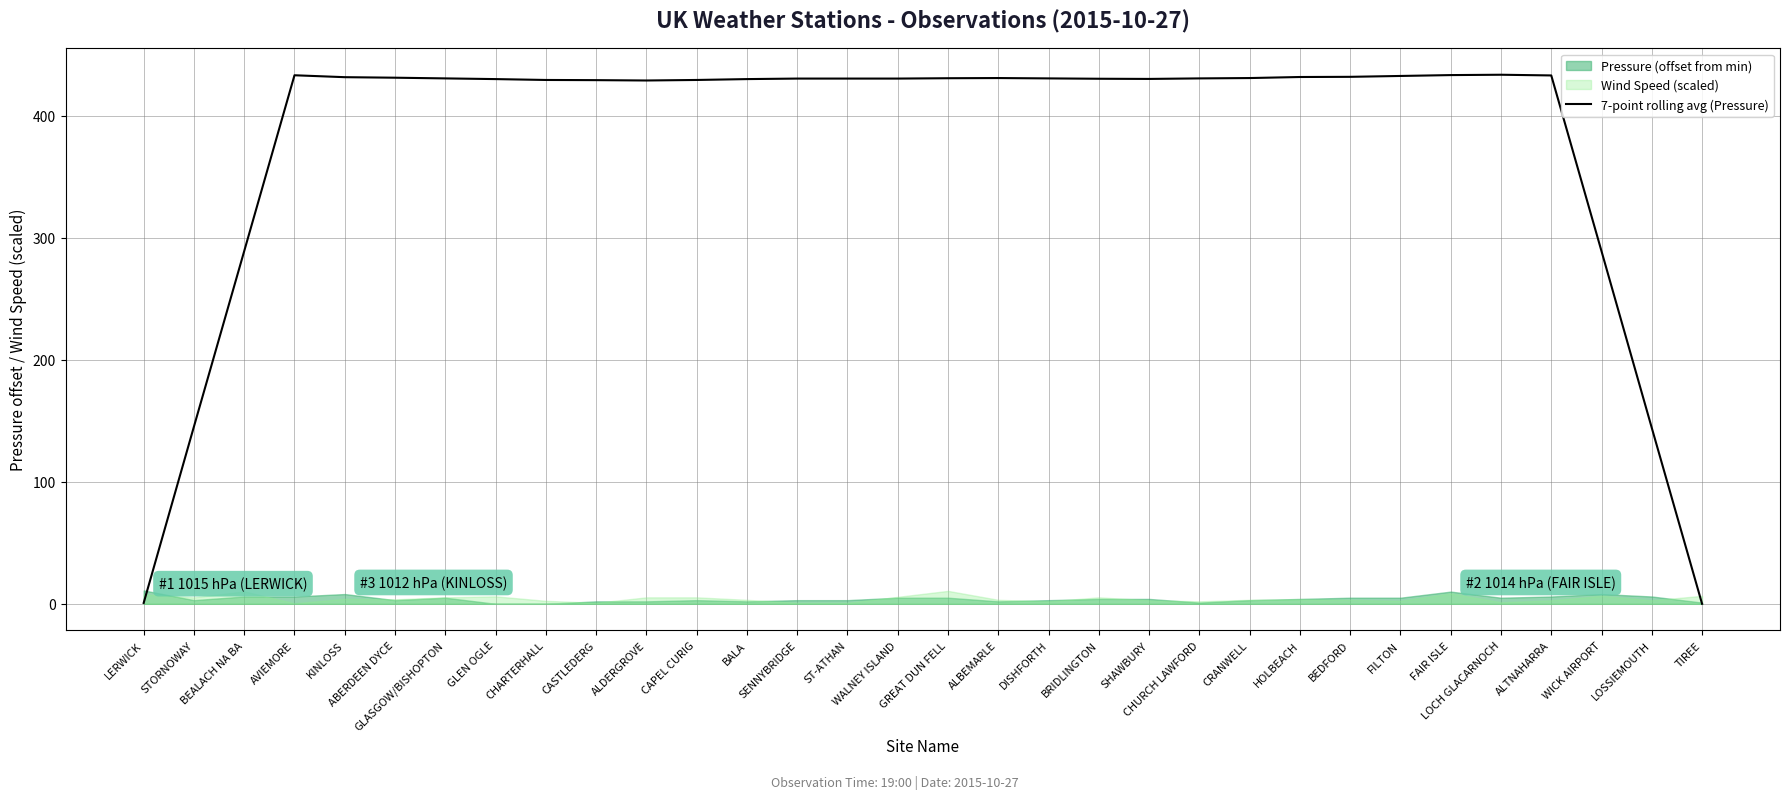

How many values are below 430?

10